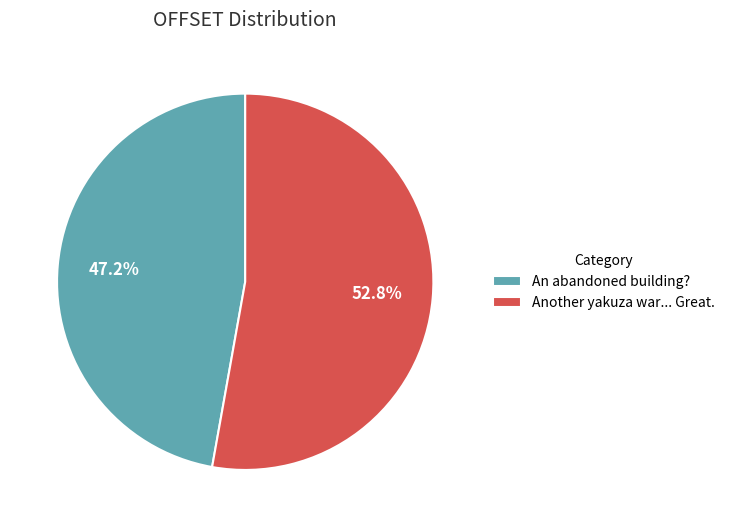

What is the largest slice in the pie chart?

Another yakuza war... Great.